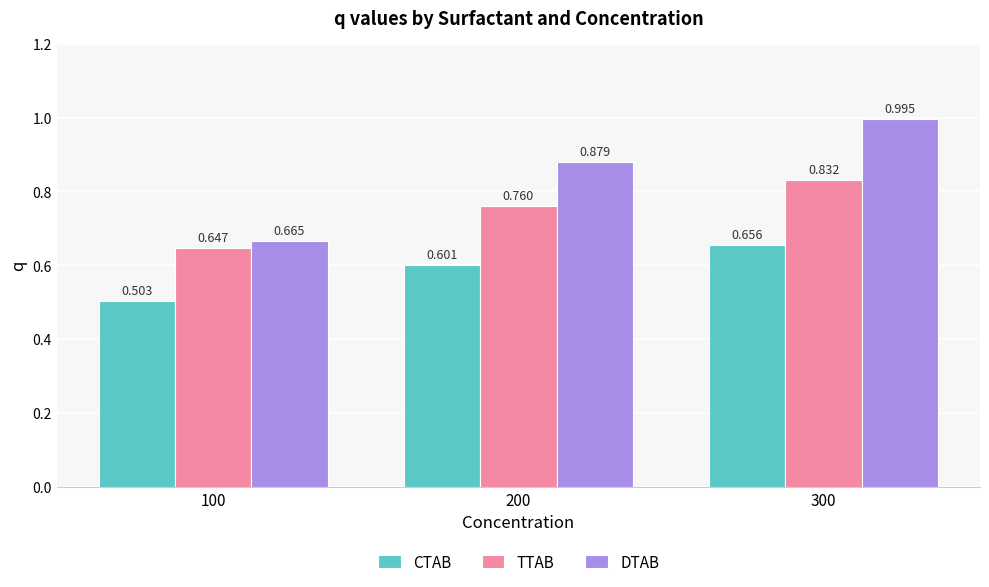

Rank the series by their average value, from lowest to highest.

CTAB, TTAB, DTAB